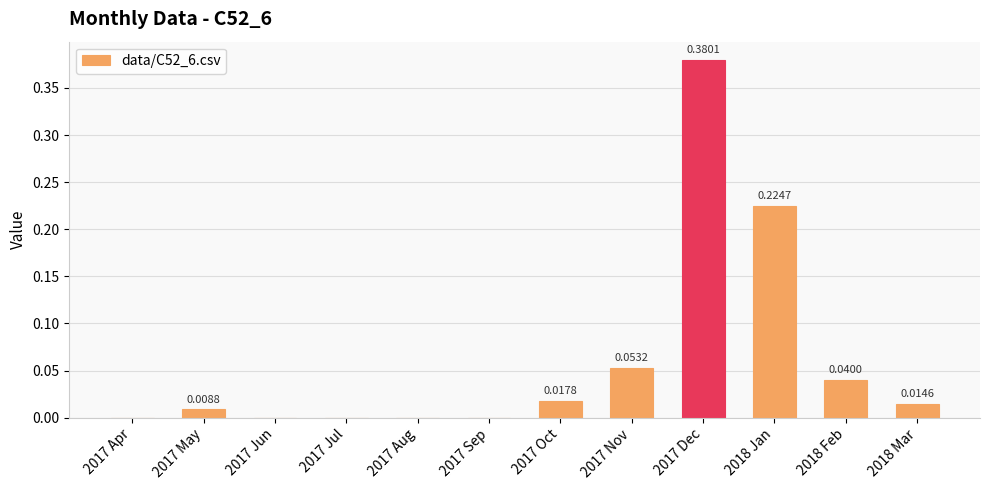

Which has a higher value, 2017 Apr or 2017 Nov?

2017 Nov